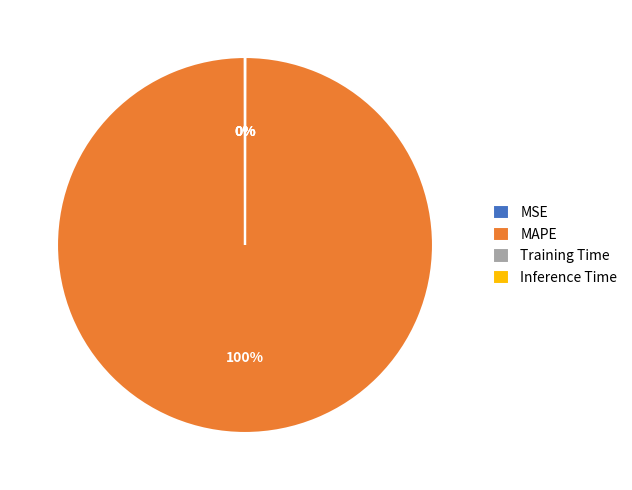

The MAPE slice represents 93% of the pie. True or false?

False